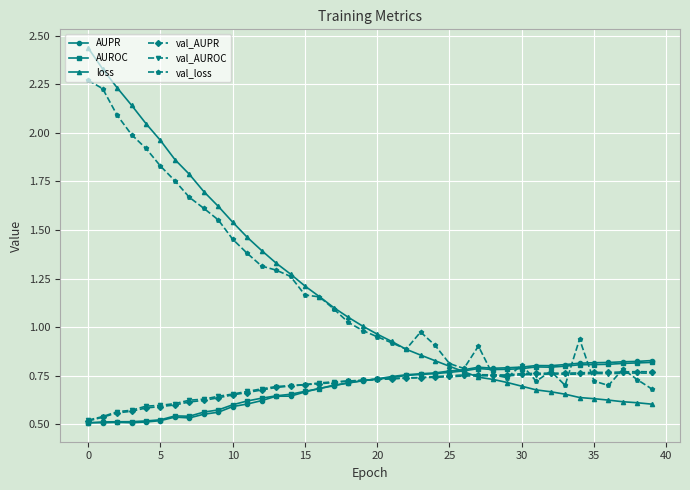

Which series has the widest spread of values?

loss